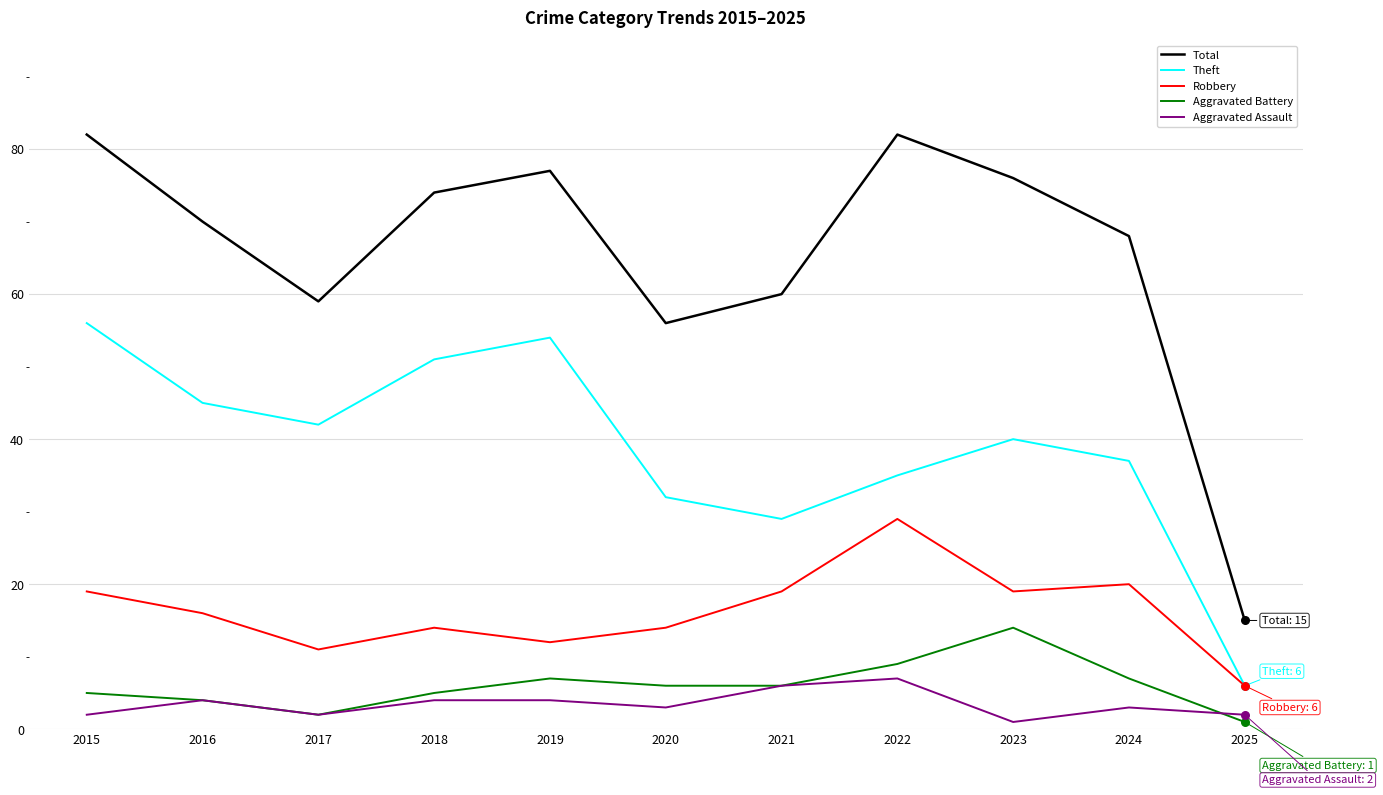

Between 2018 and 2024, which series saw the biggest shift?

Theft